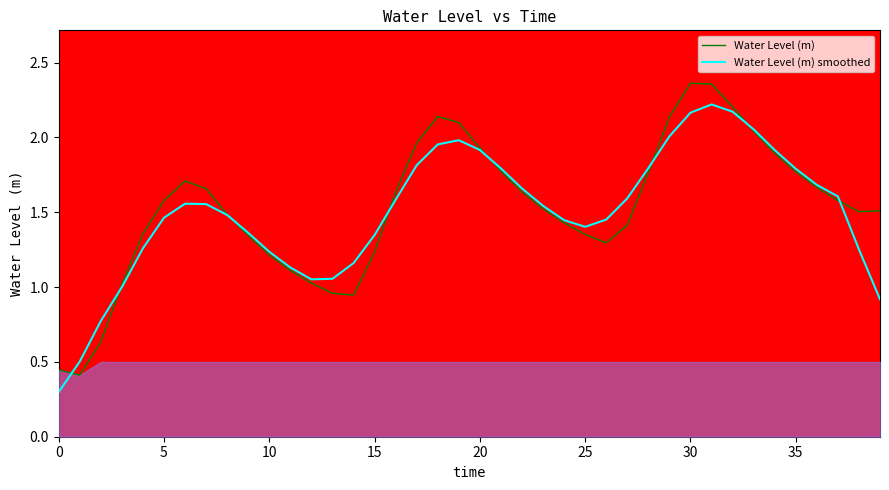

Is the value of Water Level (m) at 20 greater than the value of Water Level (m) smoothed at 31?

No